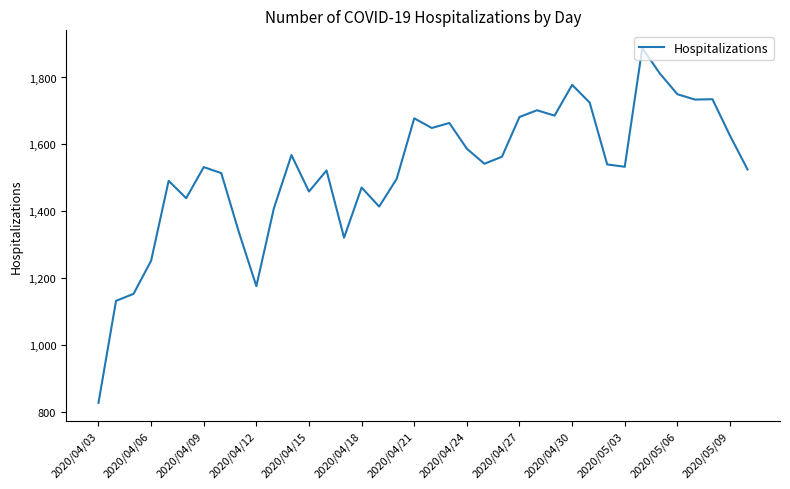

What is the difference between the maximum and minimum values?

1061